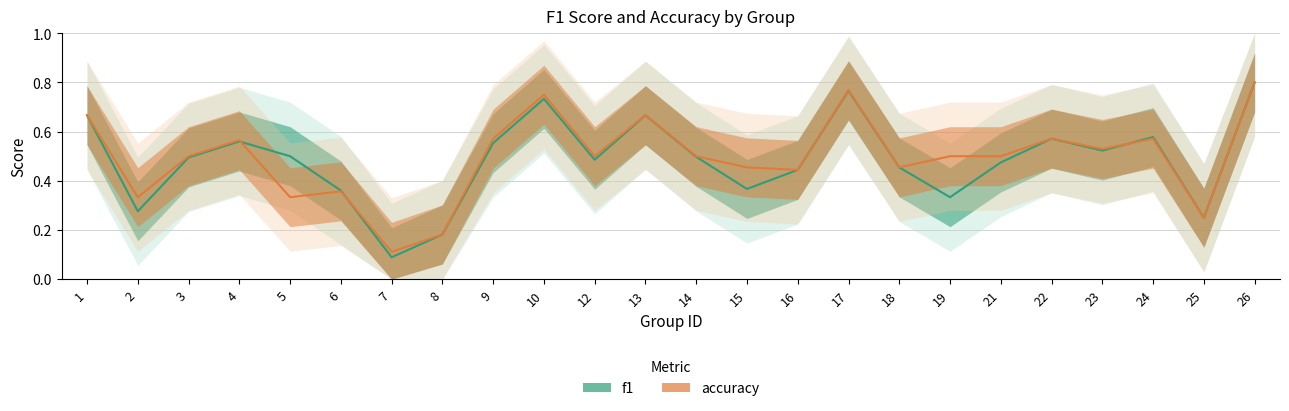

The accuracy series shows 0.3 at 22. True or false?

False